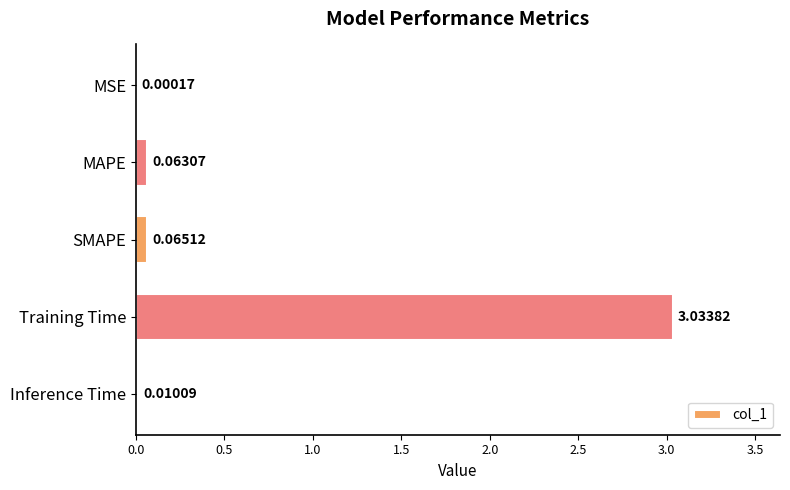

What is the sum of all values?

3.2